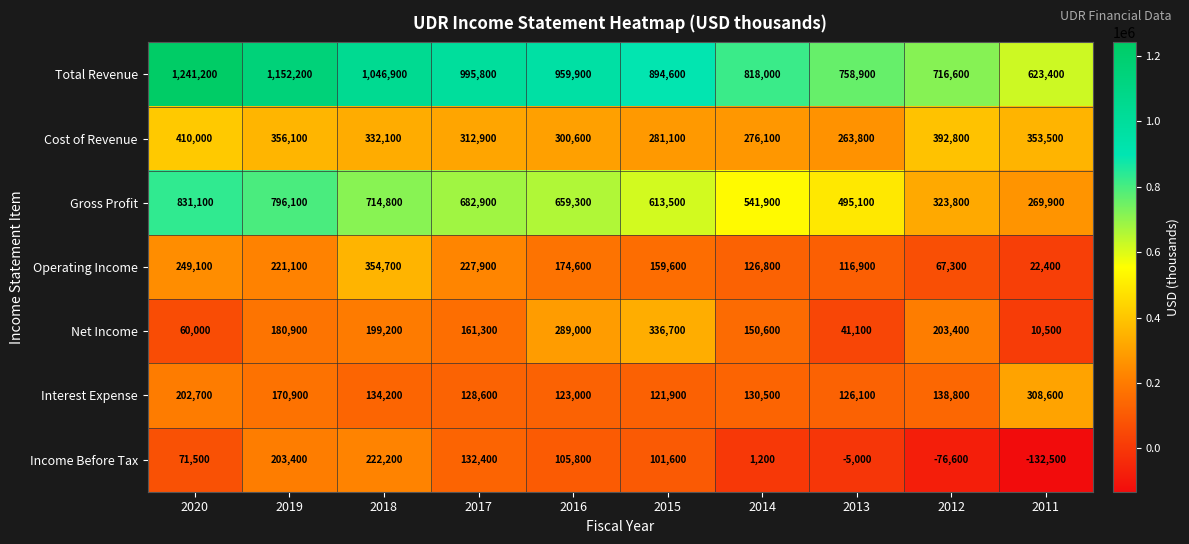

Rank the series by their maximum value, from lowest to highest.

Income Before Tax, Interest Expense, Net Income, Operating Income, Cost of Revenue, Gross Profit, Total Revenue